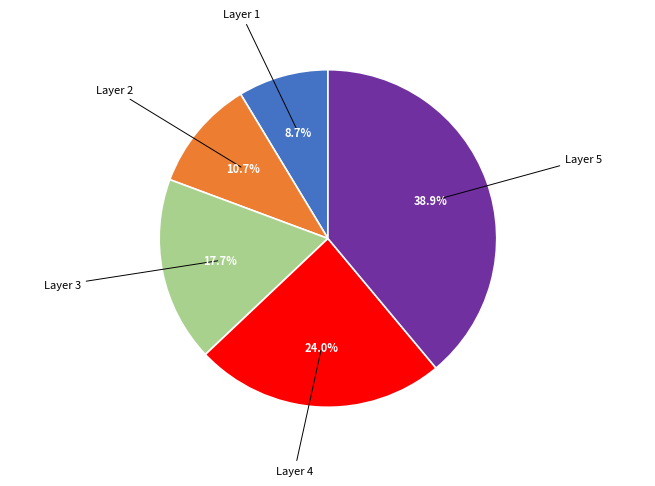

Which has a higher value, Layer 1 or Layer 2?

Layer 2